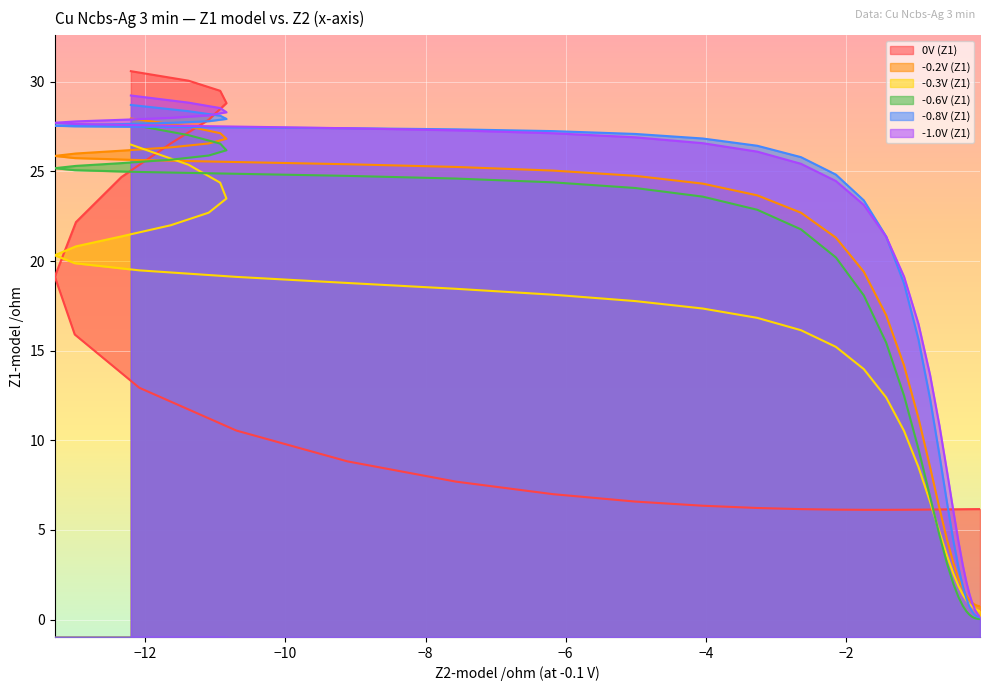

What is the maximum value for 0V (Z1)?

30.6